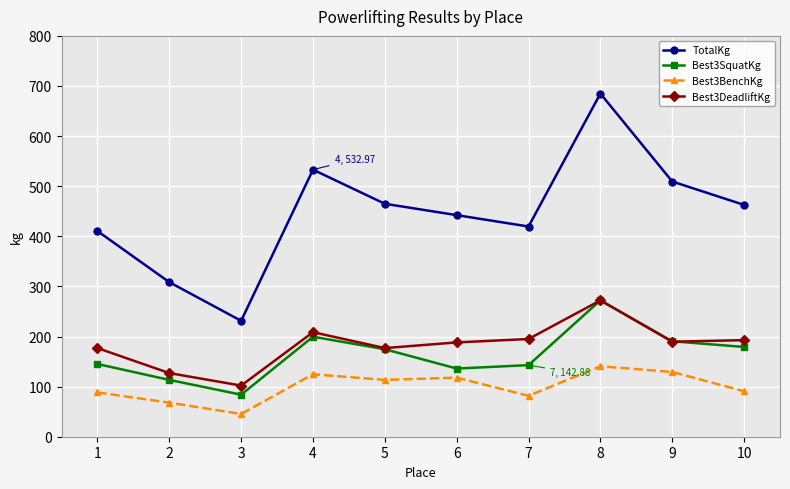

Which label corresponds to the largest value in the chart?

8